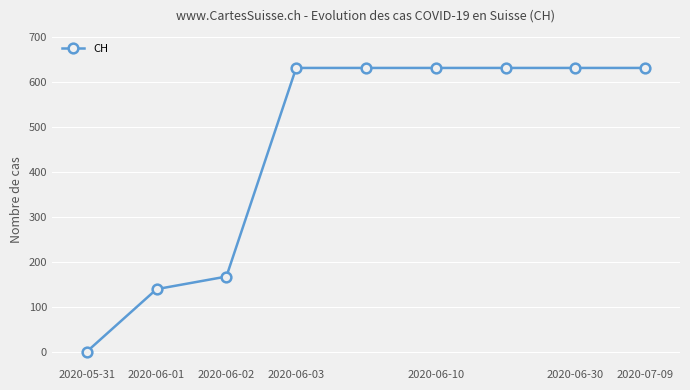

What is the value of the 8th point from the left?

631